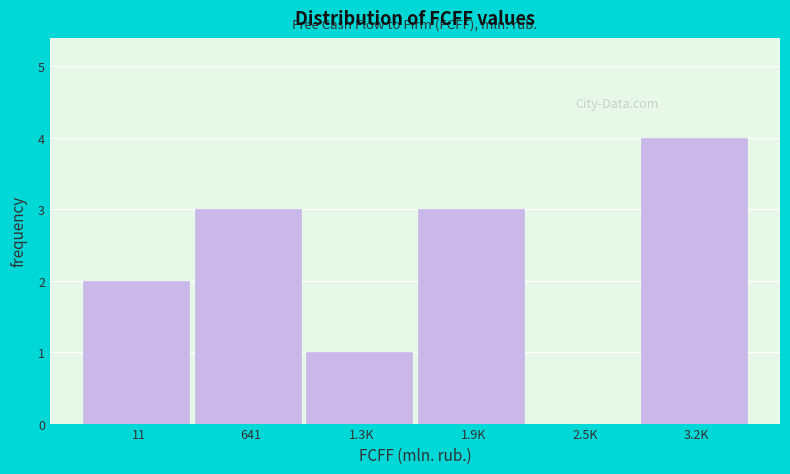

Reading left to right, transcribe all the data shown in this chart.

11=2	641=3	1.3K=1	1.9K=3	2.5K=0	3.2K=4